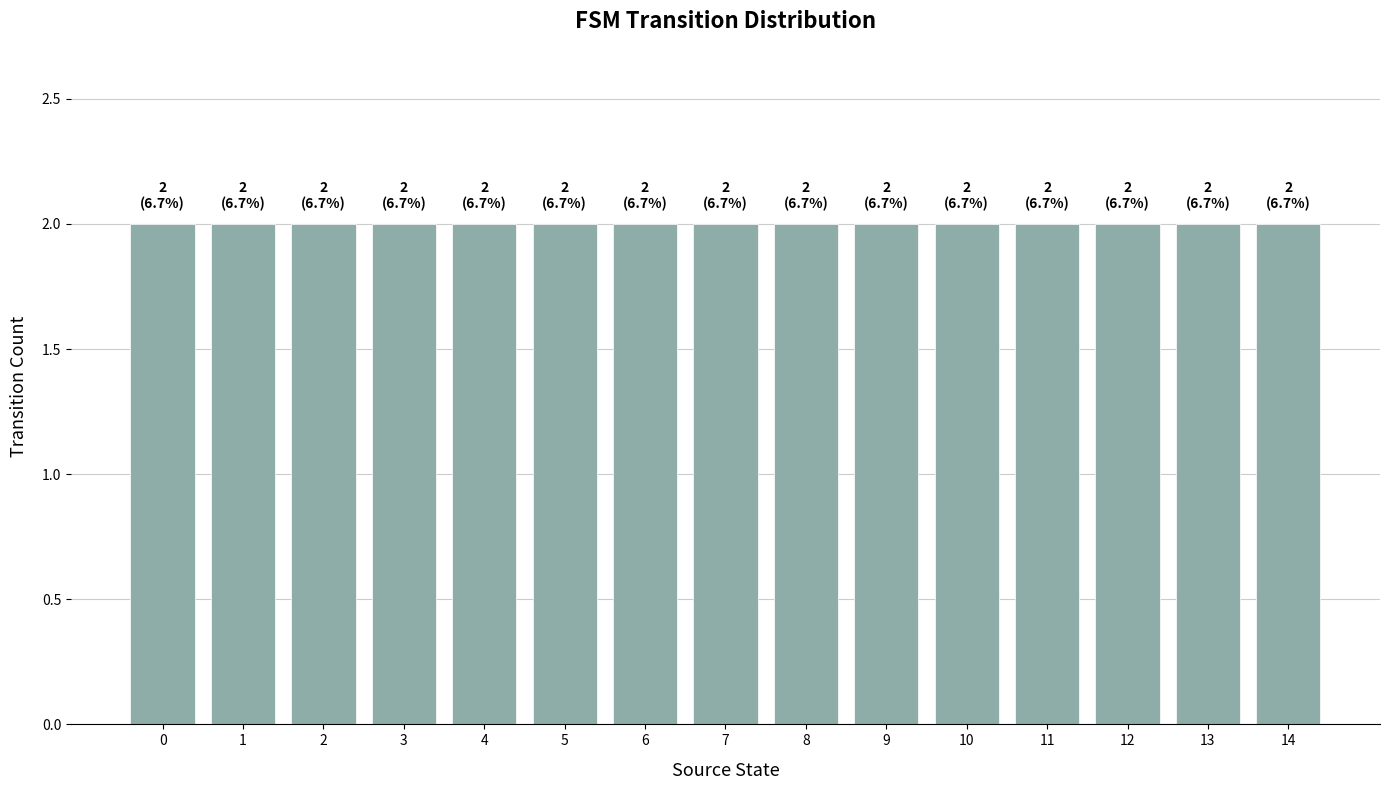

Where is the data nearest to the value 32?

2